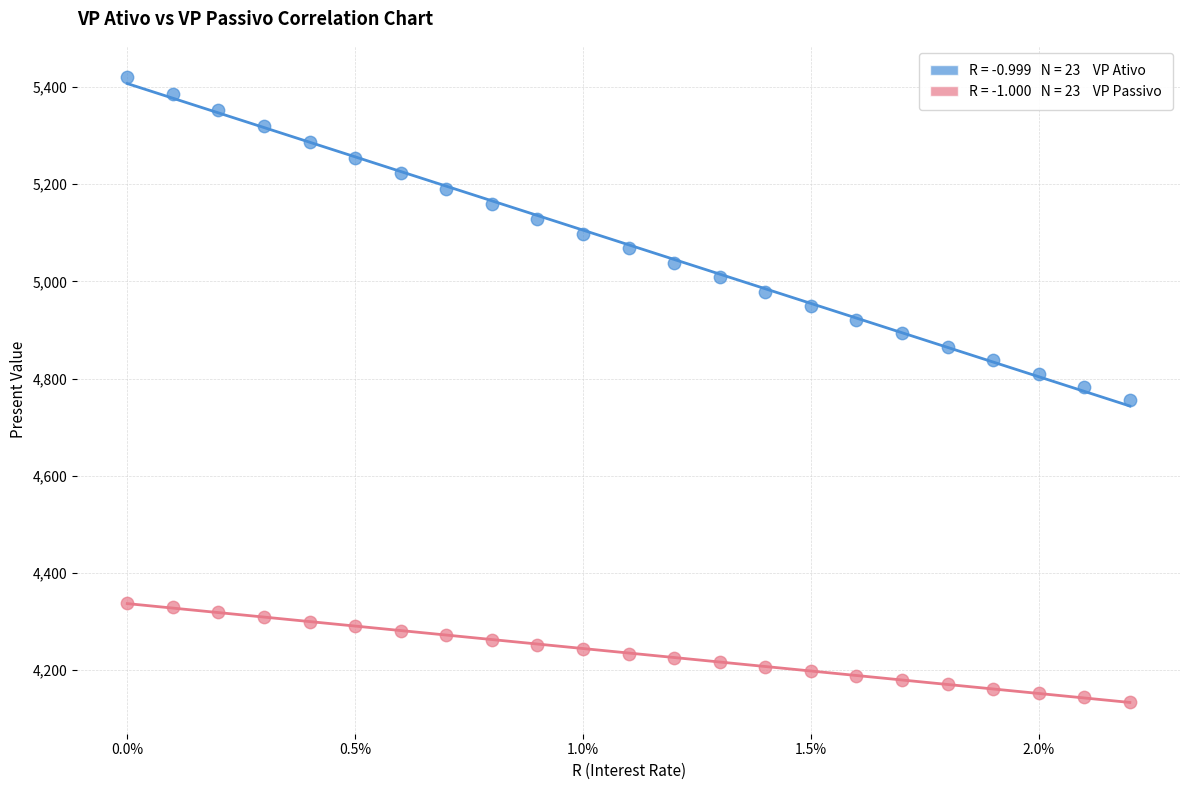

Across all data points, what is the range of Y values (max minus min)?

1284.4